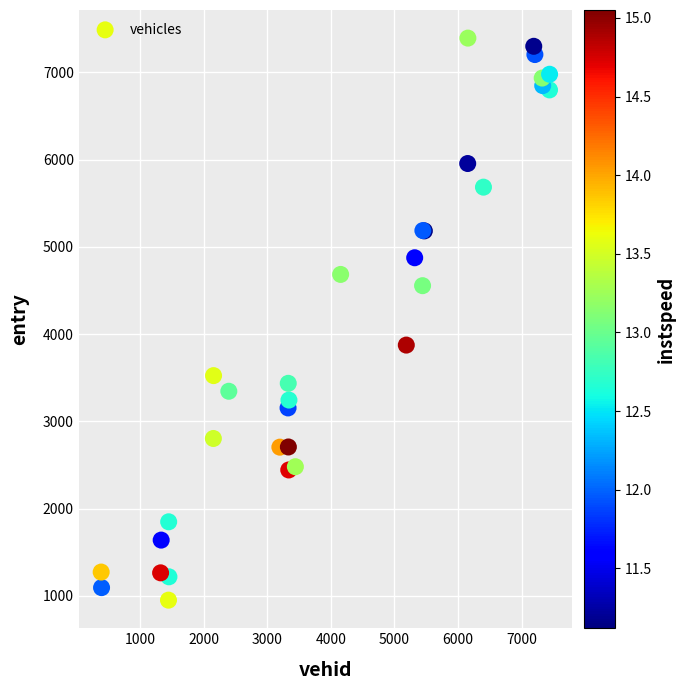

What Y value in the scatter plot is closest to 4171?

3873.7